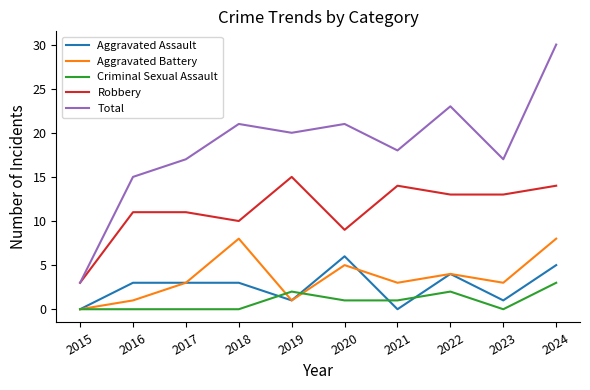

At how many categories does at least one series exceed 8?

9